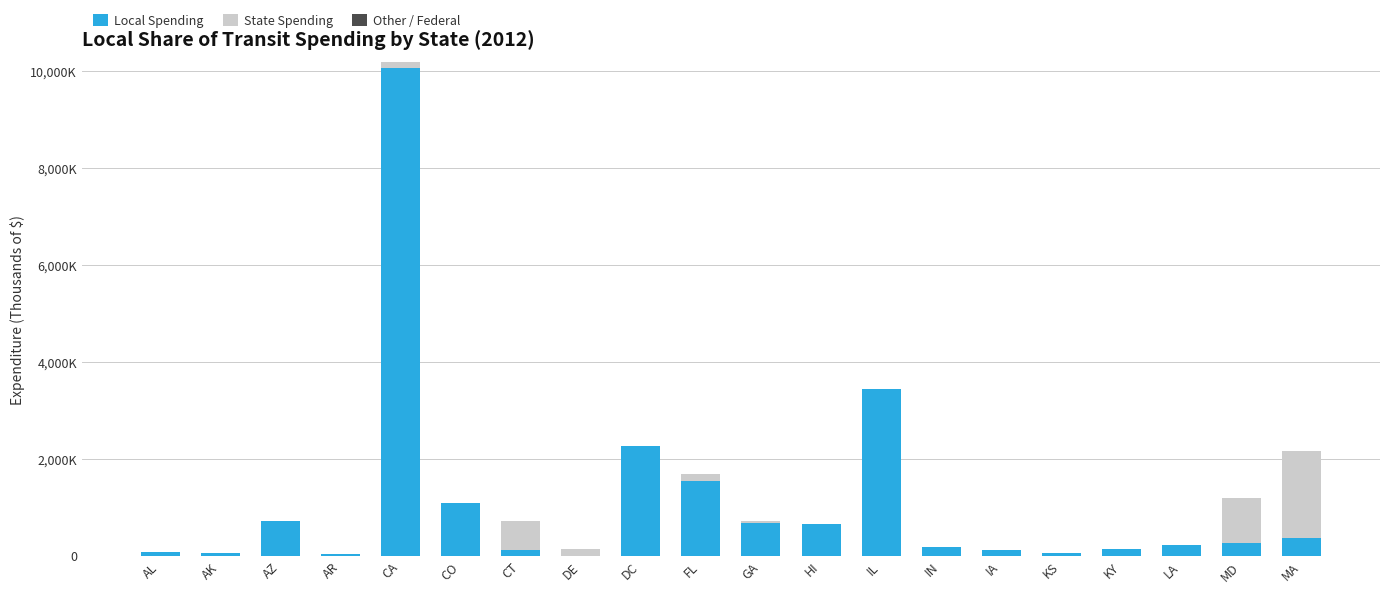

What is the label of the 8th bar from the right?

IL